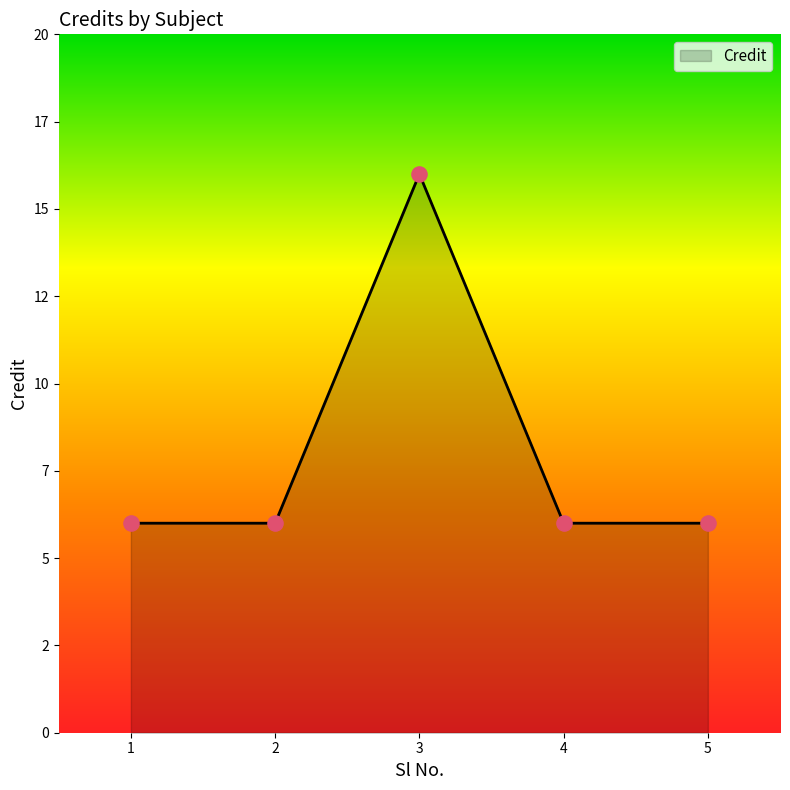

What is the change in value from 2 to 3?

+10